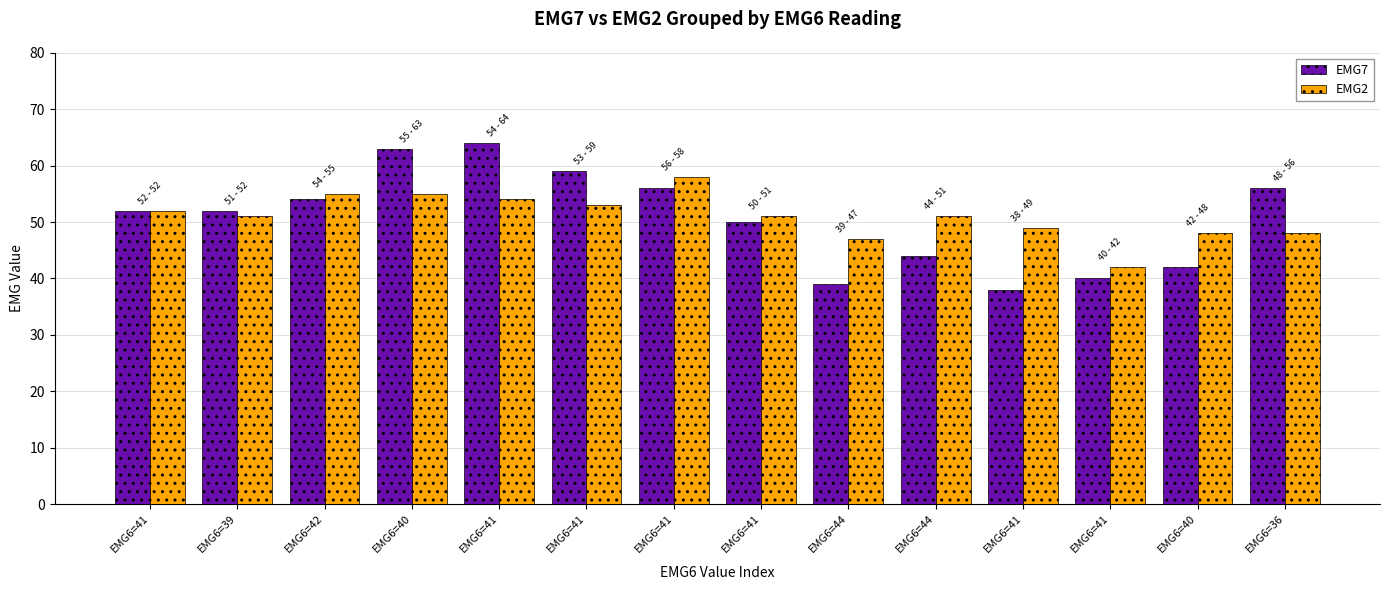

Count the number of categories in the chart.

14